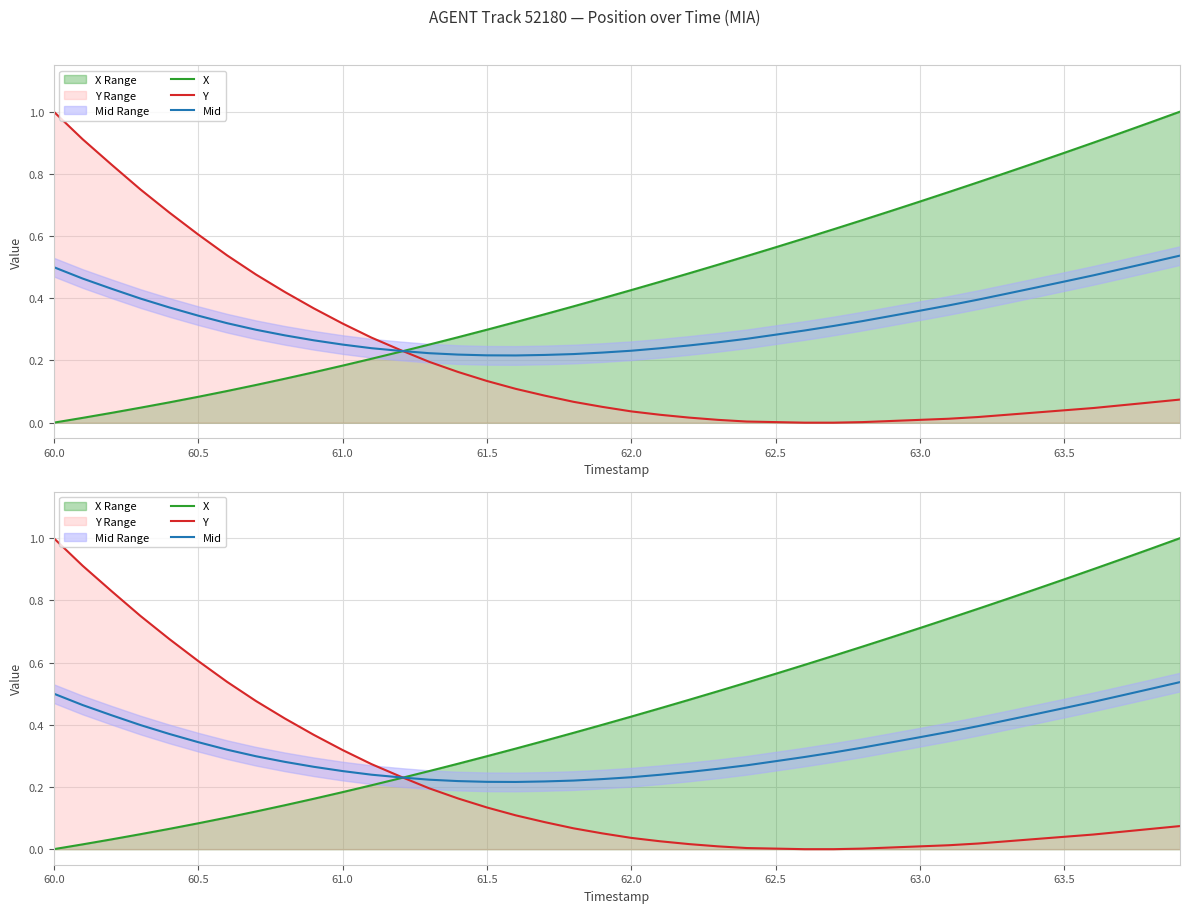

The value of X at 24 is 0.9. True or false?

False